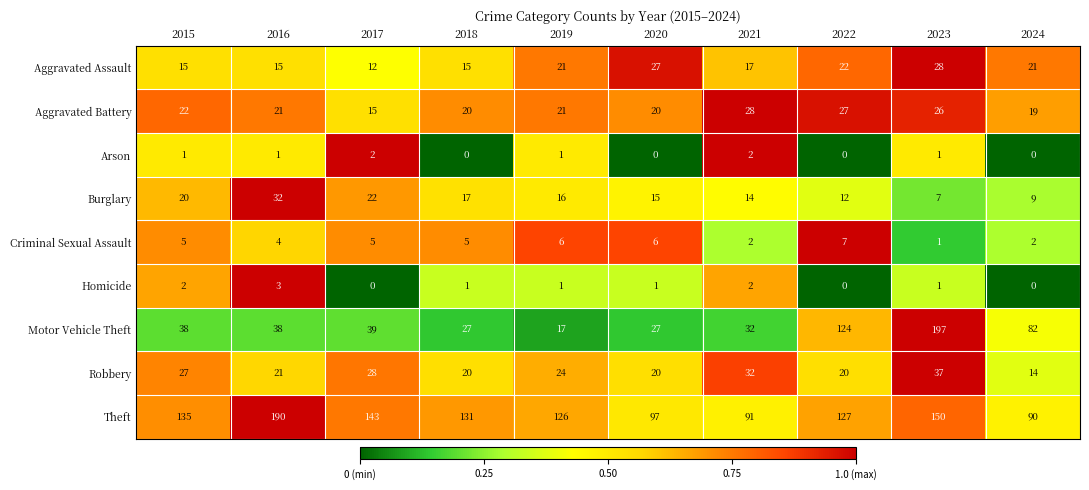

What is the total value across all series at 2023?

448